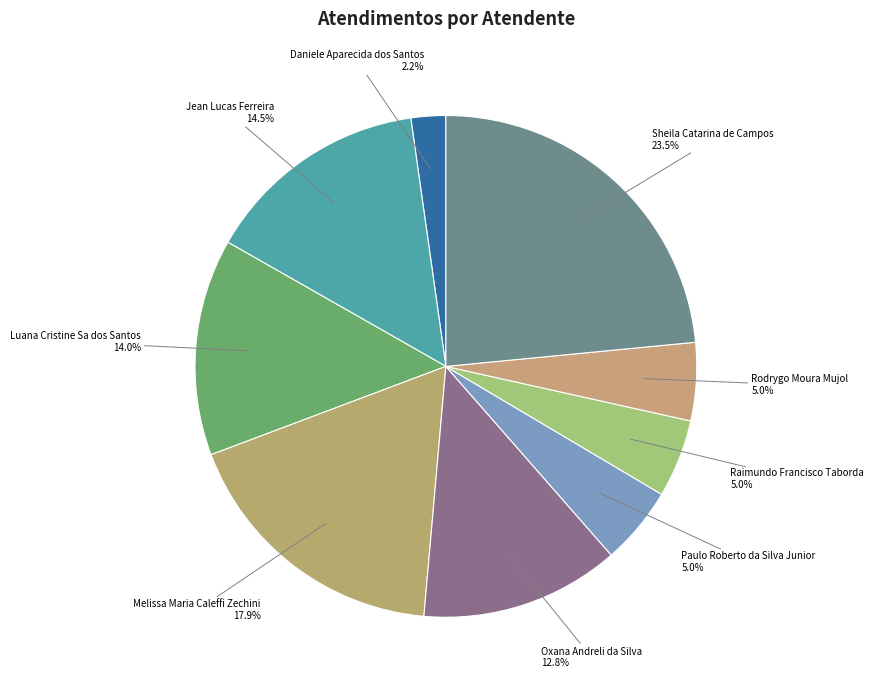

Which slice is the largest?

Sheila Catarina de Campos